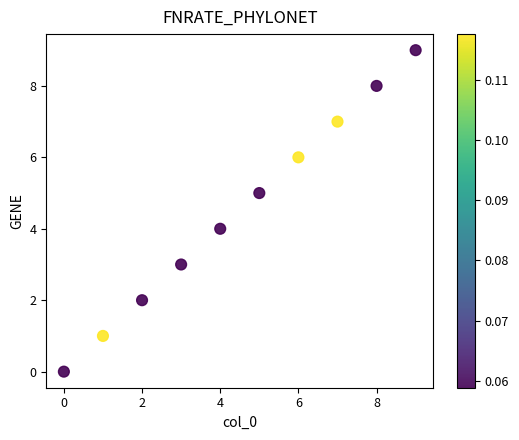

What is the range of Y values (max minus min)?

9